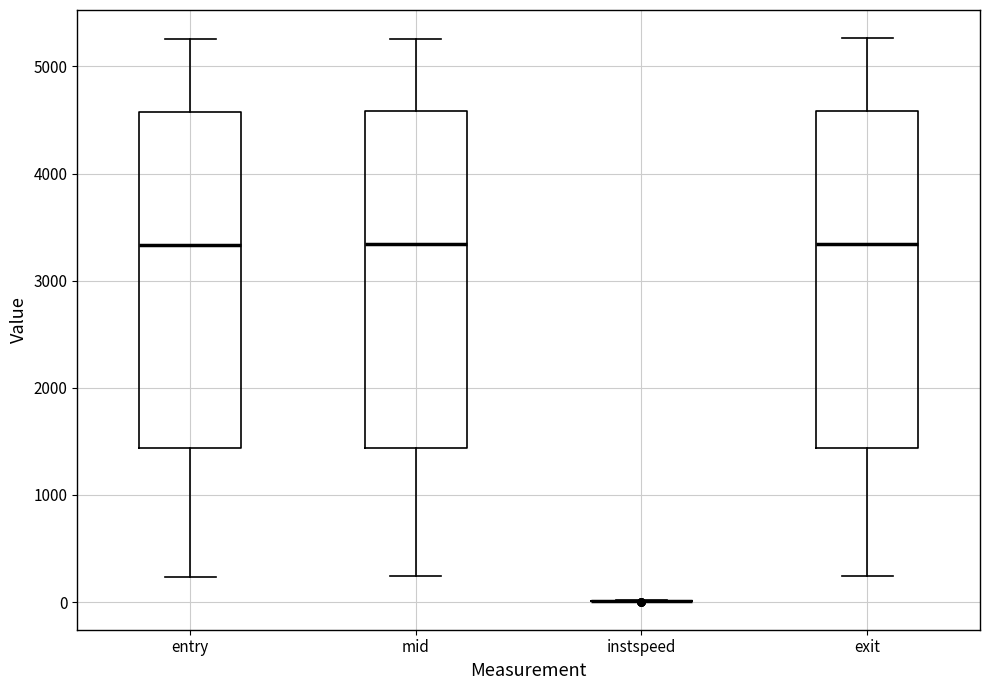

Reading left to right, read every box against the y-axis: the position of its median line, the range the box covers, and the ends of its whiskers. The values are not printed on the chart, so give them approximately, as read against the axis.

entry: median 3300, box 1400 to 4600, whiskers 200 to 5300
mid: median 3300, box 1400 to 4600, whiskers 200 to 5300
instspeed: box collapsed to a line at 0, whiskers 0 to 0
exit: median 3300, box 1400 to 4600, whiskers 200 to 5300